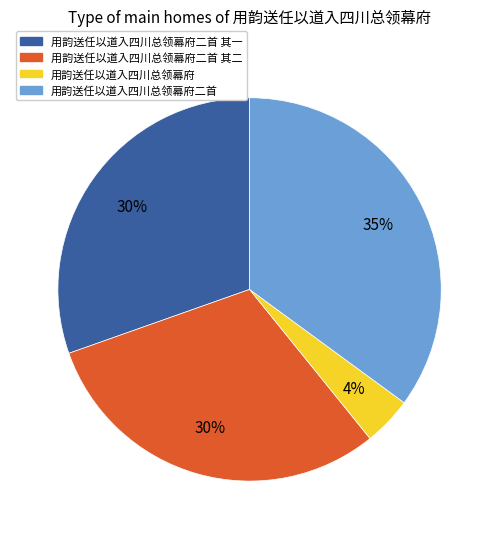

To the nearest percent, what is the average slice percentage?

25%